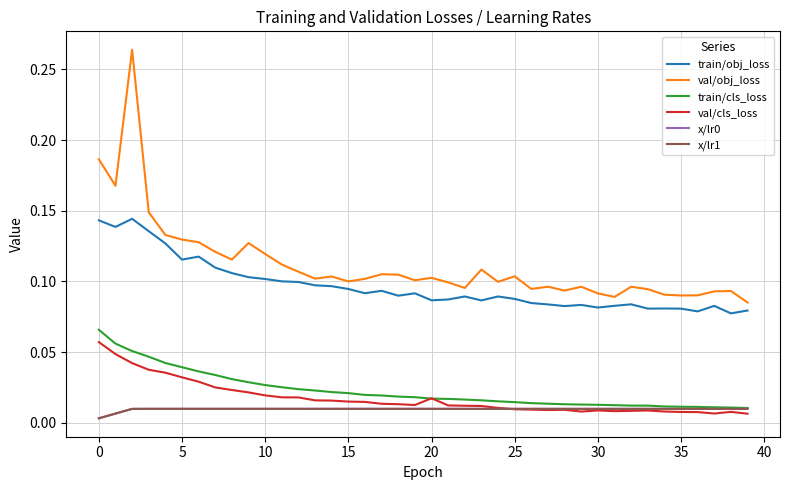

True or false: x/lr0 and train/cls_loss cross at least once.

False